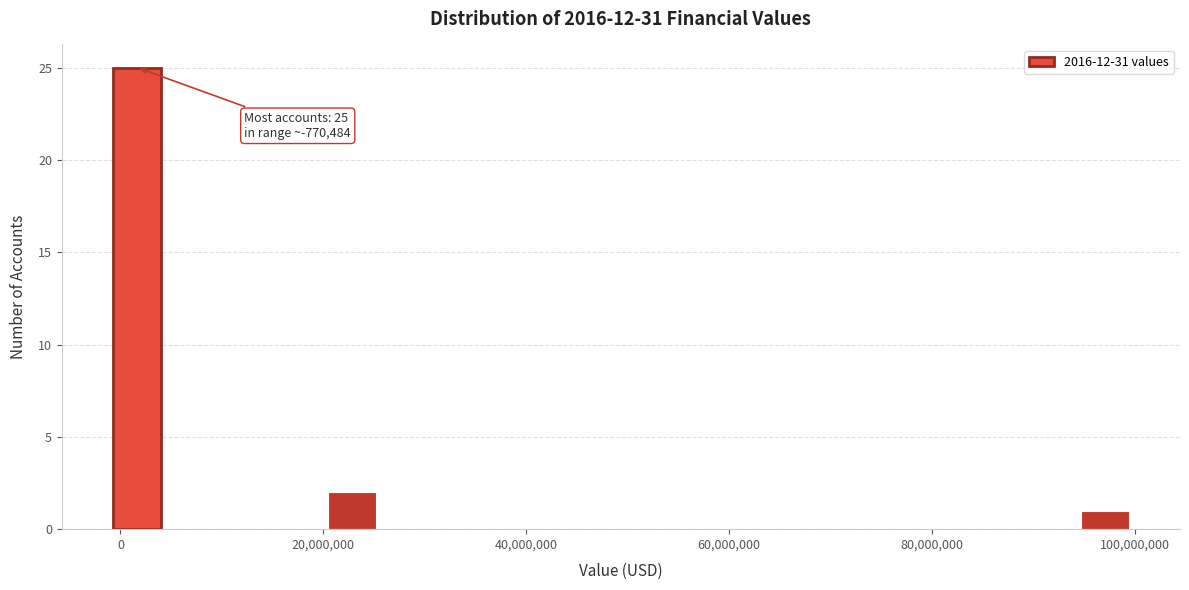

Around what value on the x-axis is the tallest bar? Give the approximate position of its centre, as read against the axis.

2000000